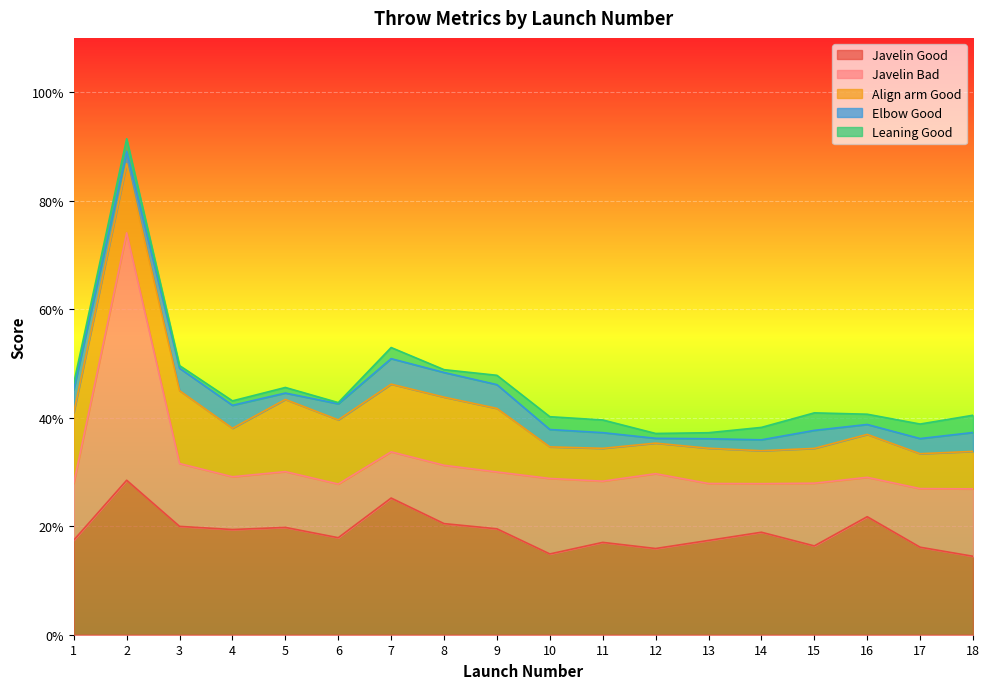

Rank the series by their maximum value, from highest to lowest.

Javelin Bad, Javelin Good, Align arm Good, Elbow Good, Leaning Good